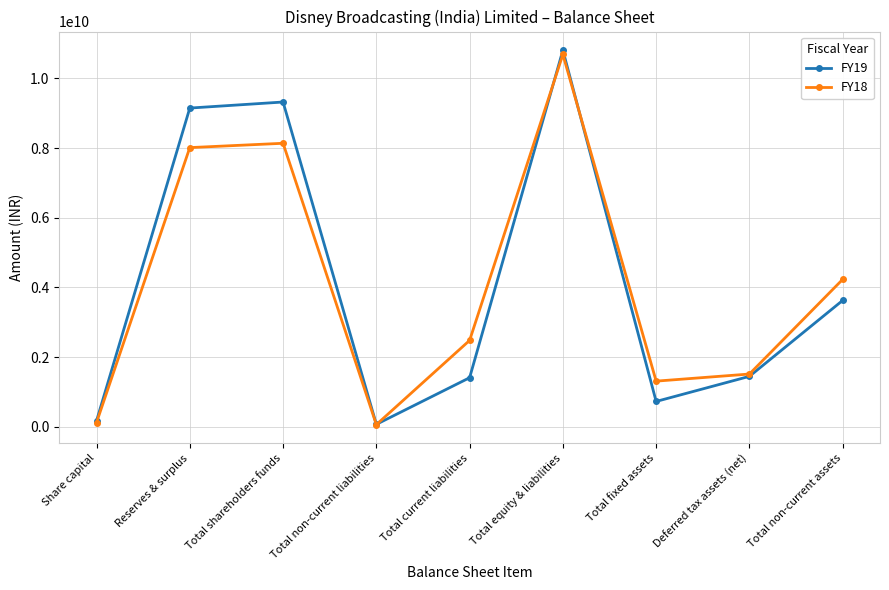

What is the average value of the FY18 series?

4063566667